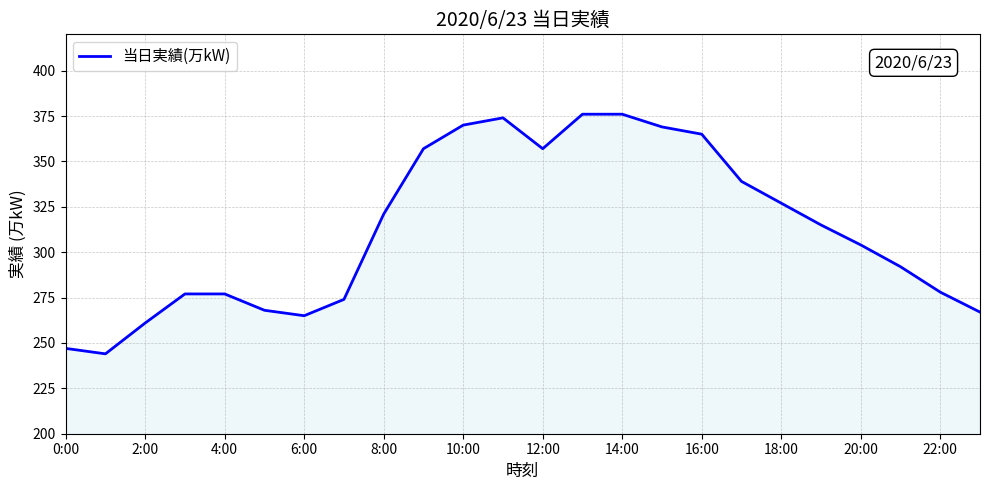

How many lines are shown in the chart?

1